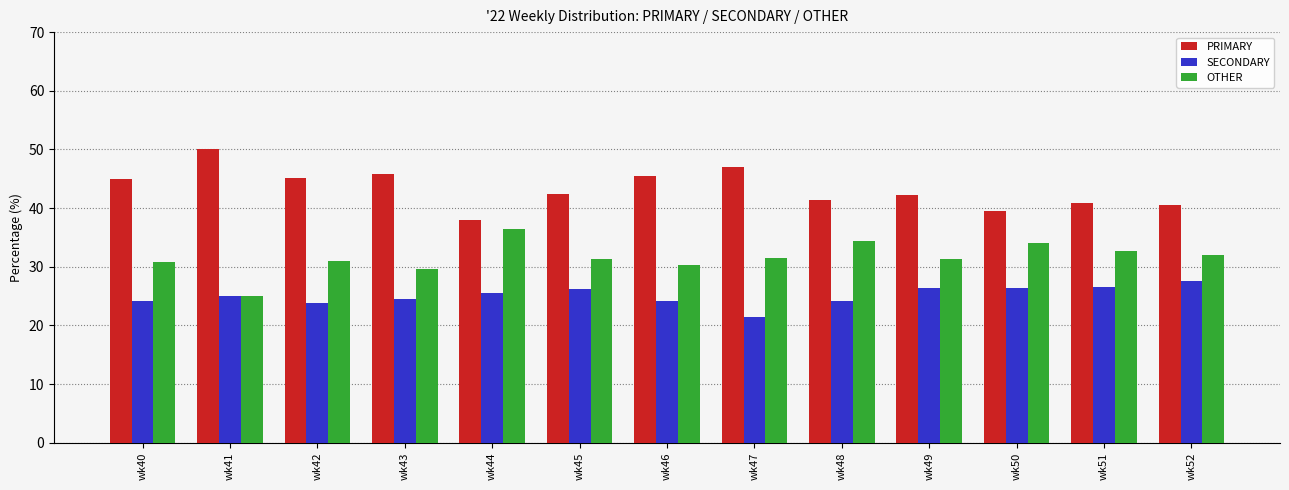

Where does the PRIMARY series first go above 42?

wk40